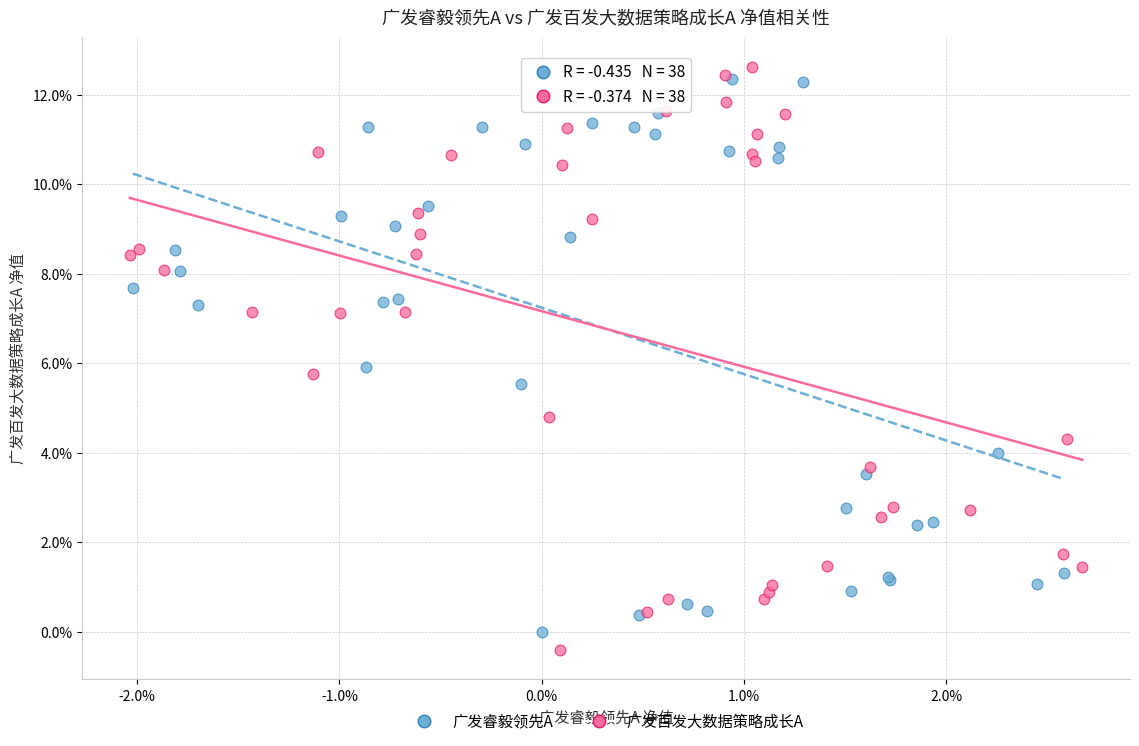

What are all the series names shown in the legend?

广发睿毅领先A, 广发百发大数据策略成长A